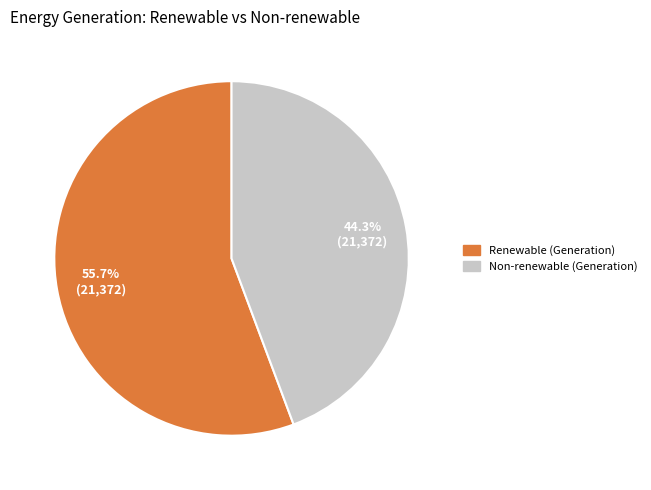

To the nearest percent, what is the average slice percentage?

50%